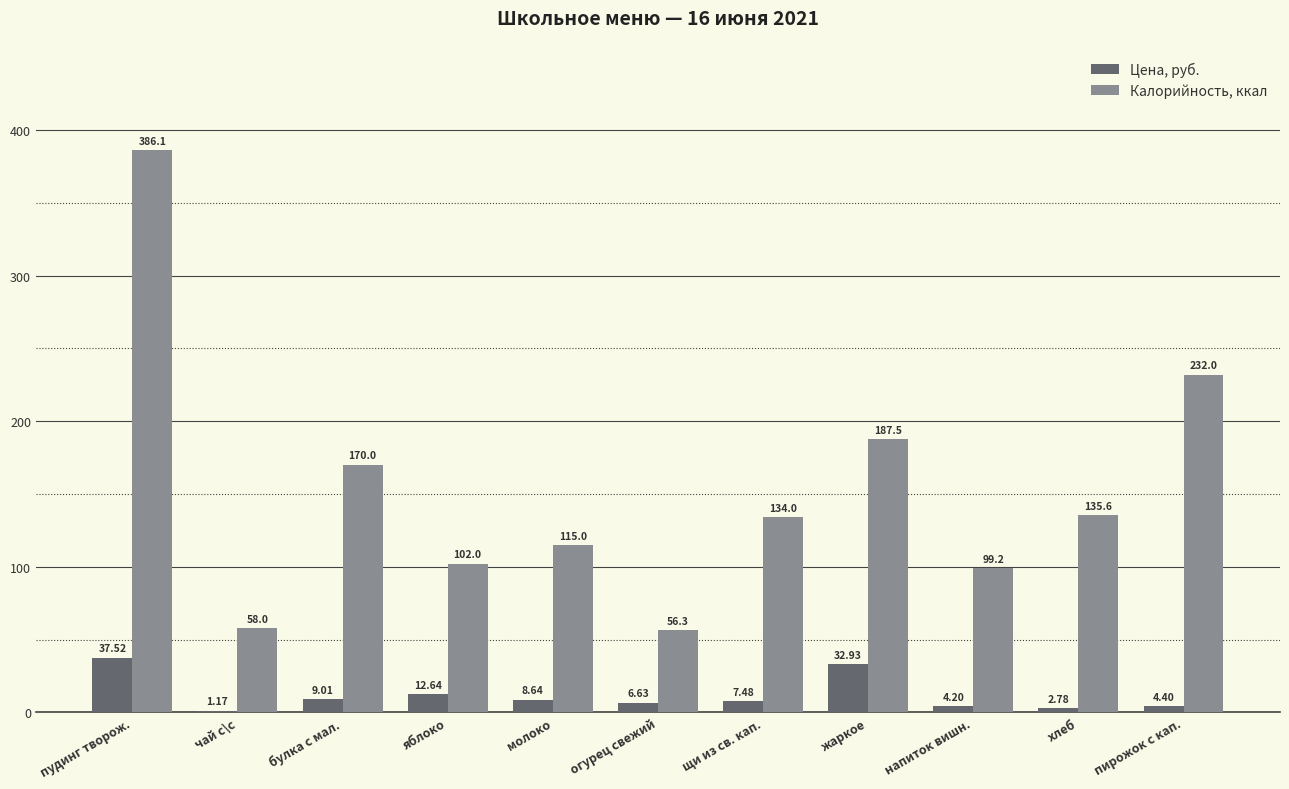

At which category is the sum across all series the highest?

пудинг творож.